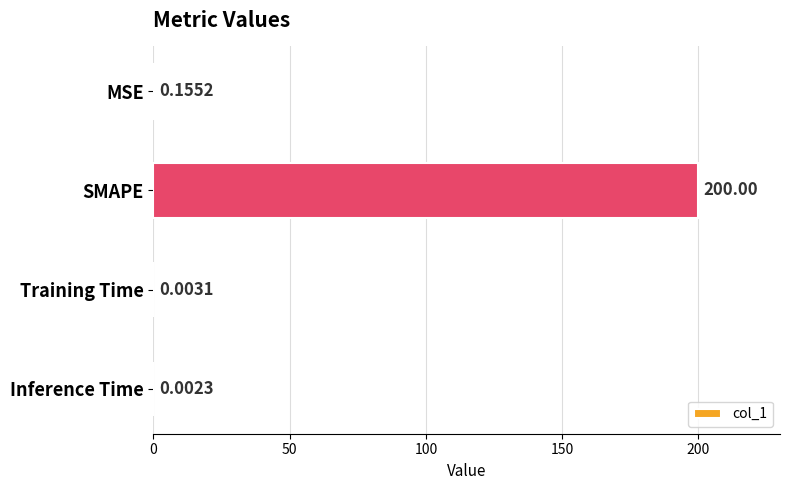

Count the number of data series in this chart.

1